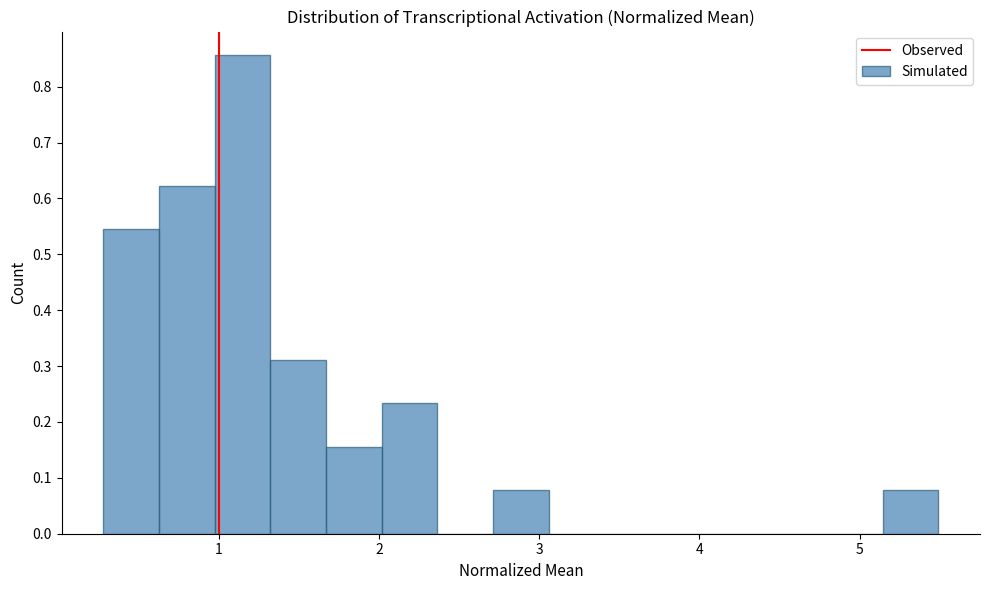

Around what value on the x-axis is the tallest bar? Give the approximate position of its centre, as read against the axis.

1.1